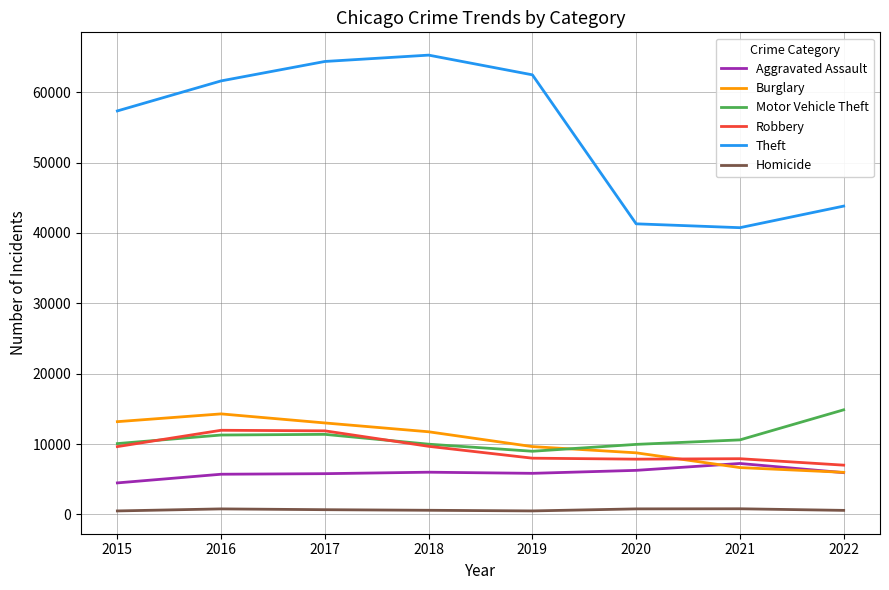

What is the minimum value shown in the chart?

496